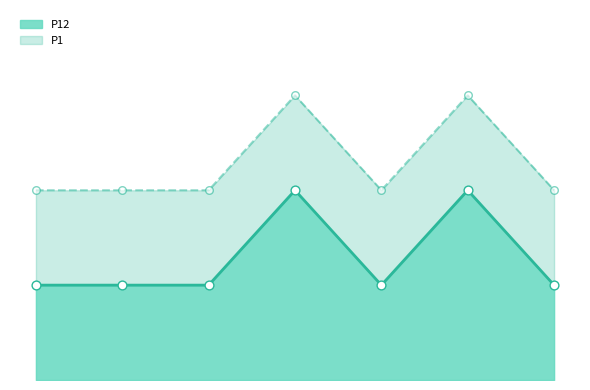

What is the total value across all series at 1032410407?

120